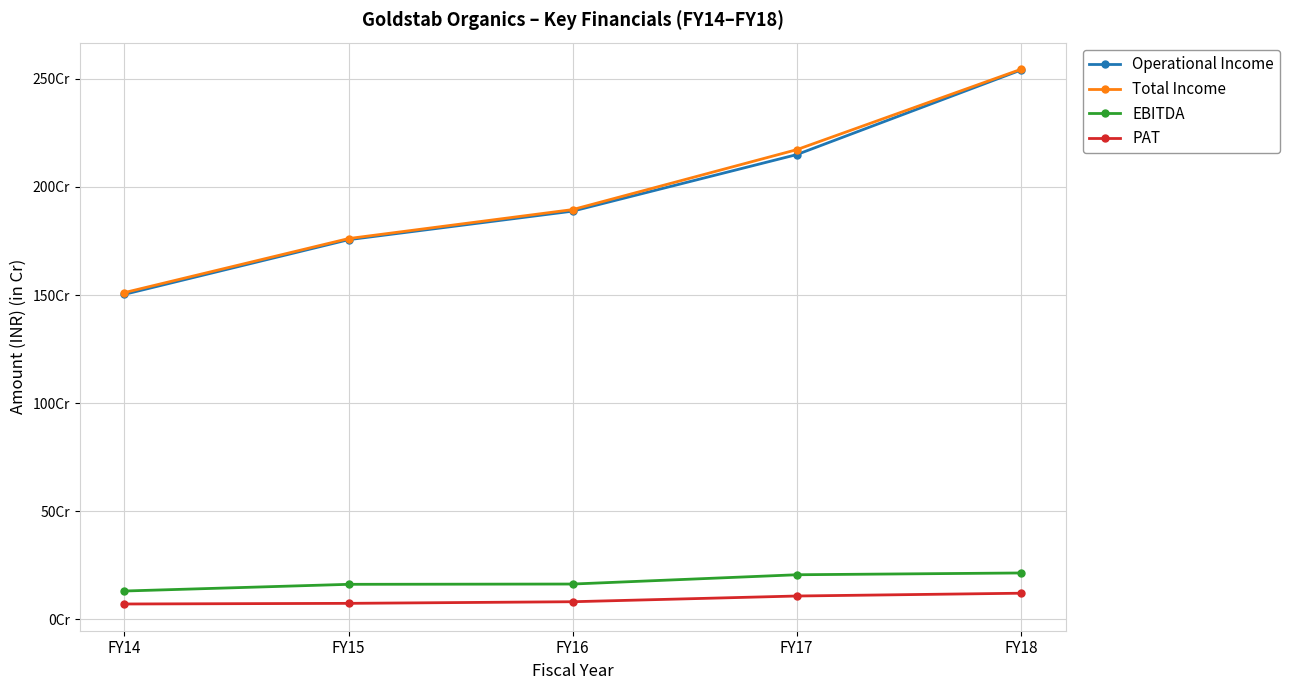

True or false: Total Income and Operational Income cross at least once.

False